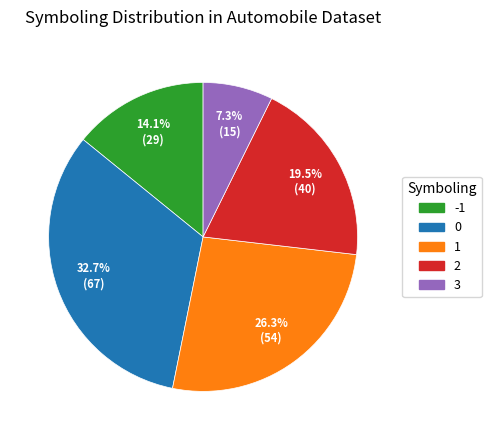

To the nearest percent, what portion does 0 represent?

33%